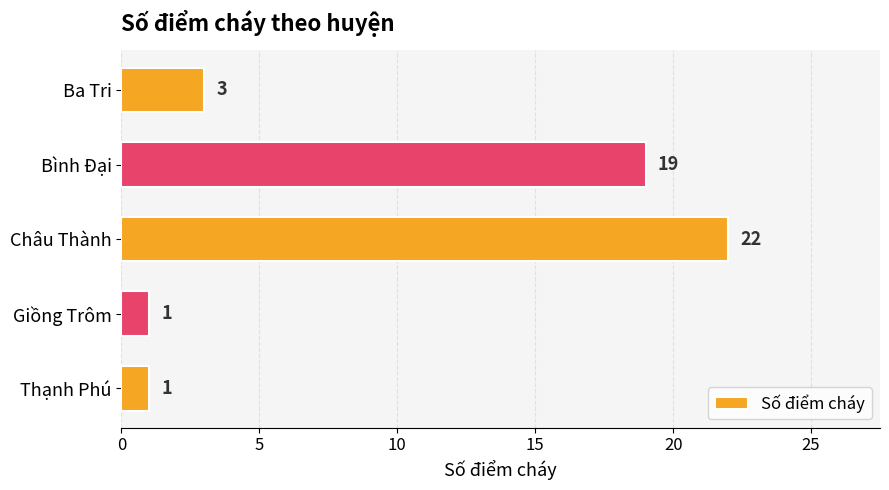

What is the greatest value displayed?

22